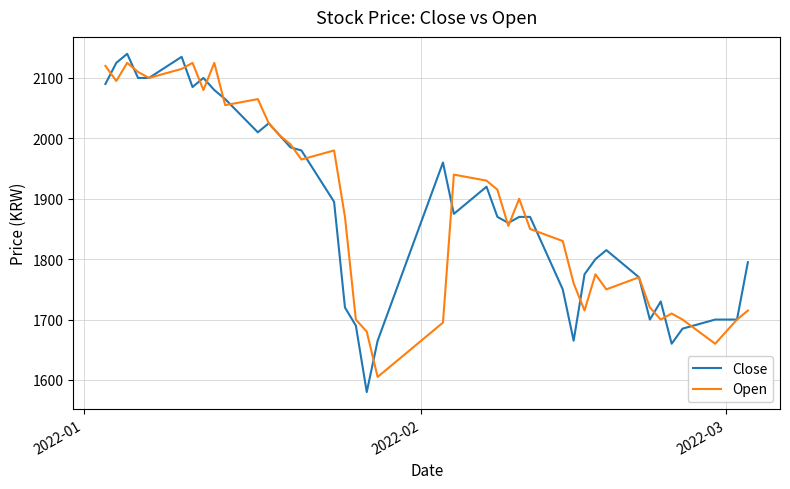

Which series has the largest range (max minus min)?

Close